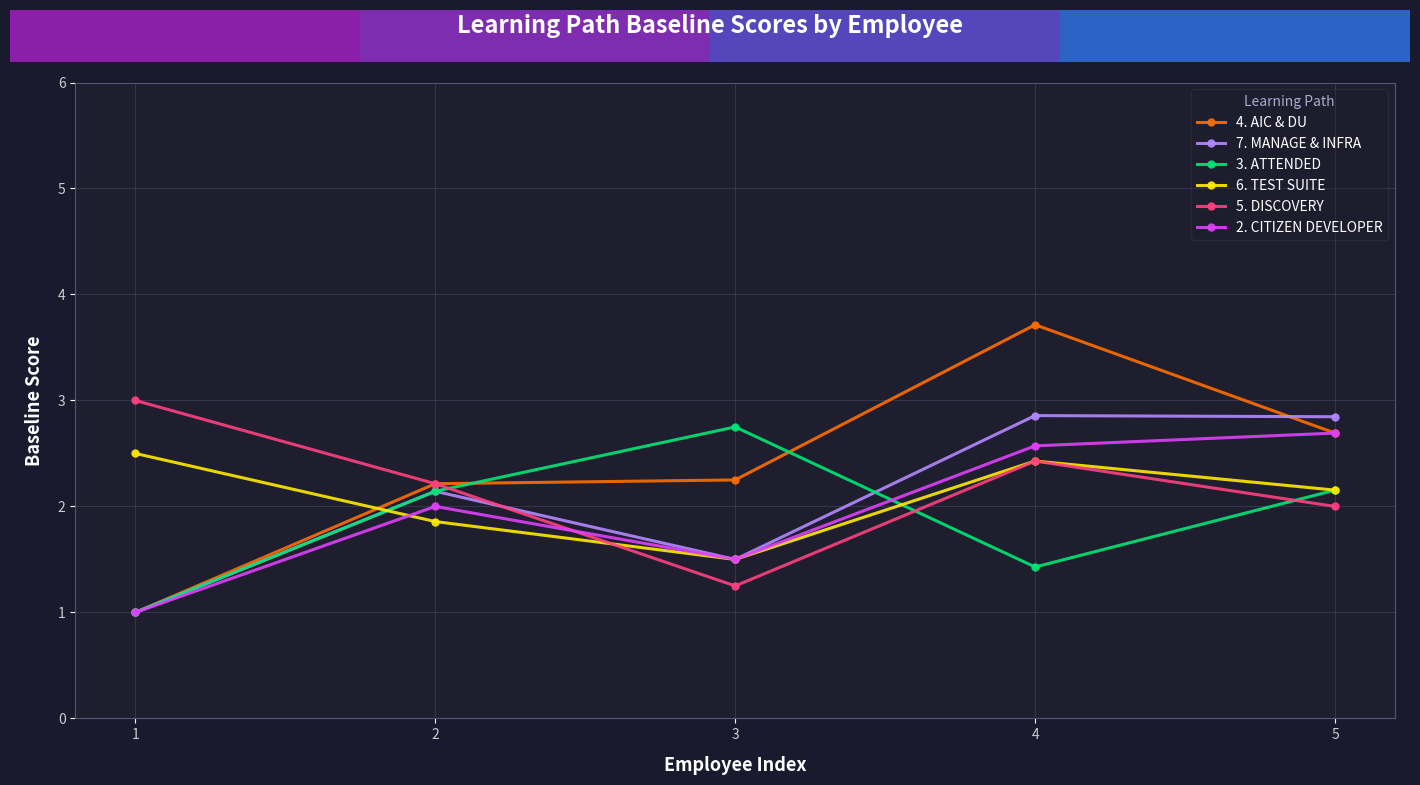

What is the approximate value of 5. DISCOVERY at 5?

2.0